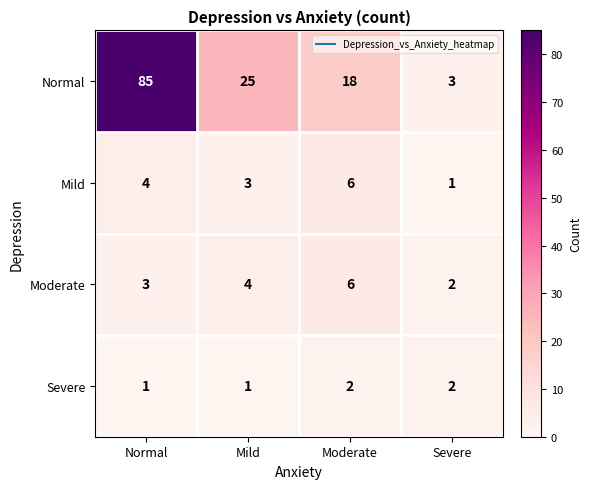

What is the average value of the Moderate series?

4